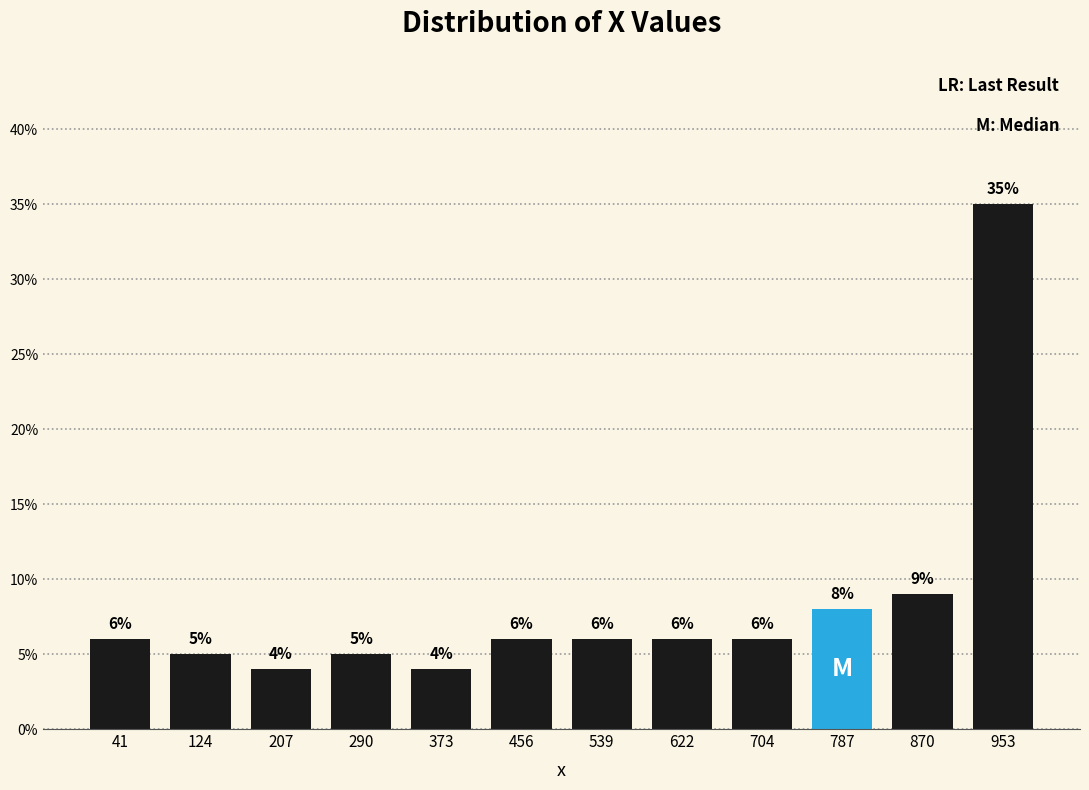

How tall is the bar that spans 910 to 990 on the x-axis? The bar edges are not printed on the chart, so give them approximately, as read against the axis.

35